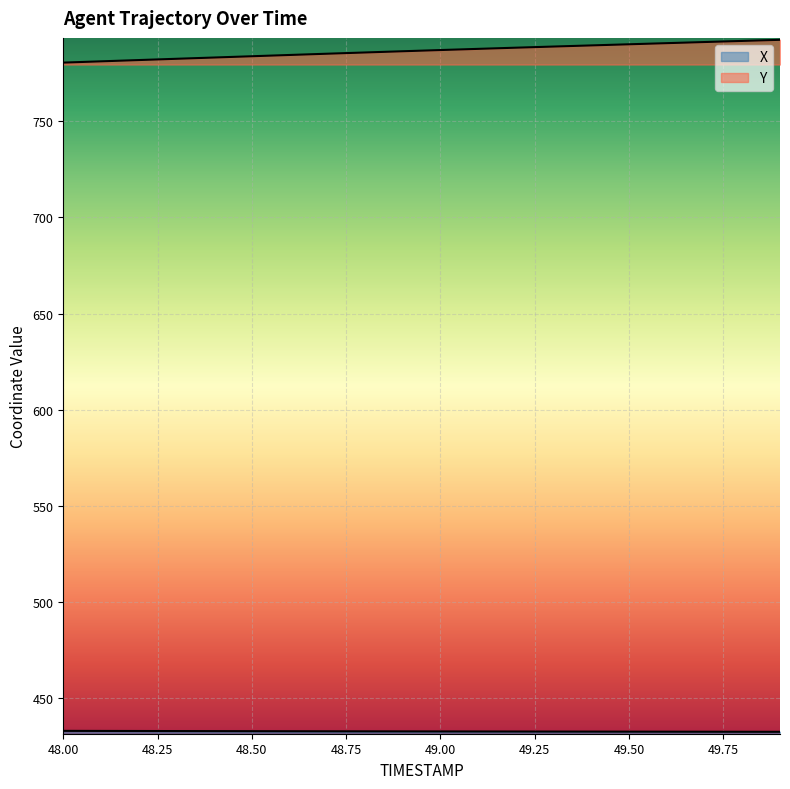

At which label is X closest to 432?

49.9